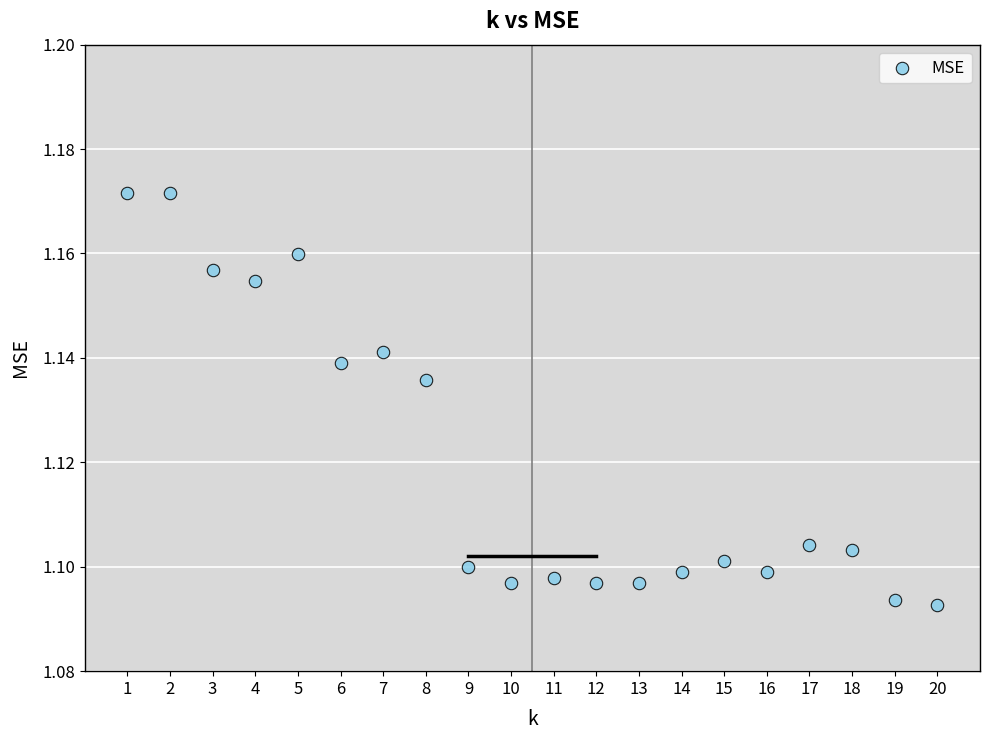

What is the range of X values (max minus min)?

19.0